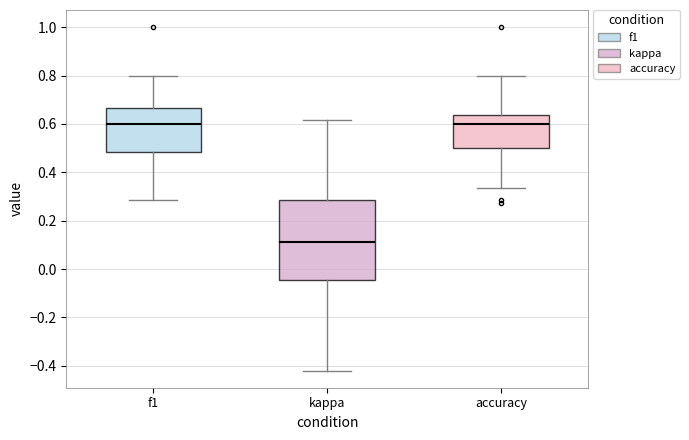

Comparing the boxes themselves (not the whiskers), which one is the tallest?

kappa